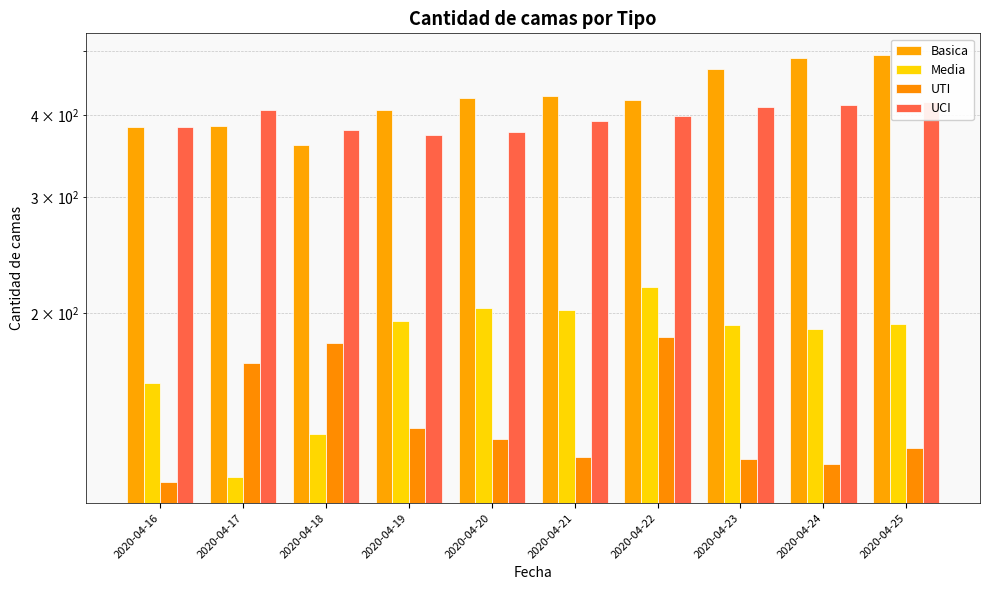

Where is UTI nearest to the value 147?

2020-04-19